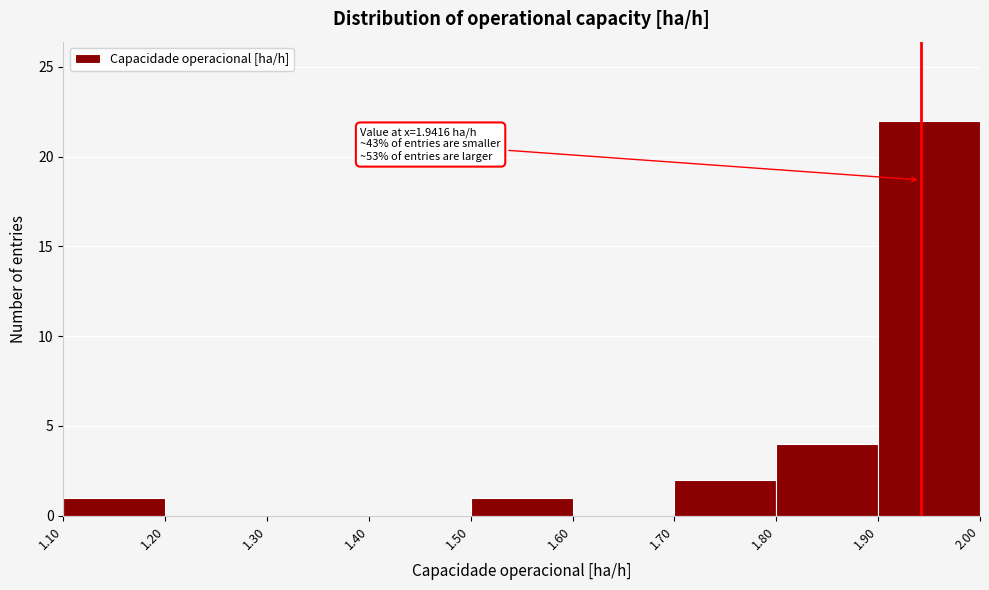

Over which range of the x-axis is the bar tallest?

1.90 to 2.00